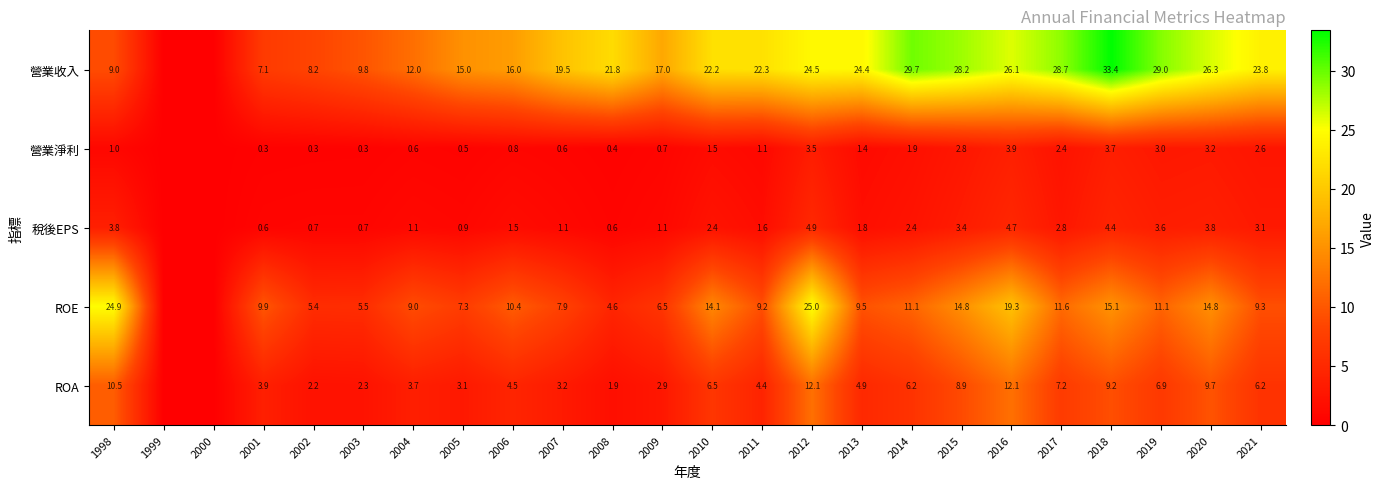

The 營業收入 series shows 28.2 at 2015. True or false?

True